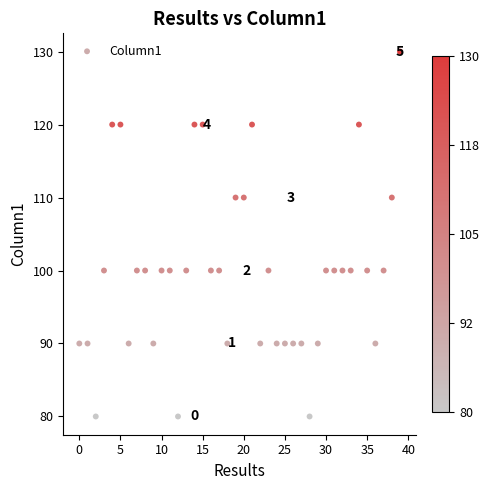

What is the range of Y values (max minus min)?

50